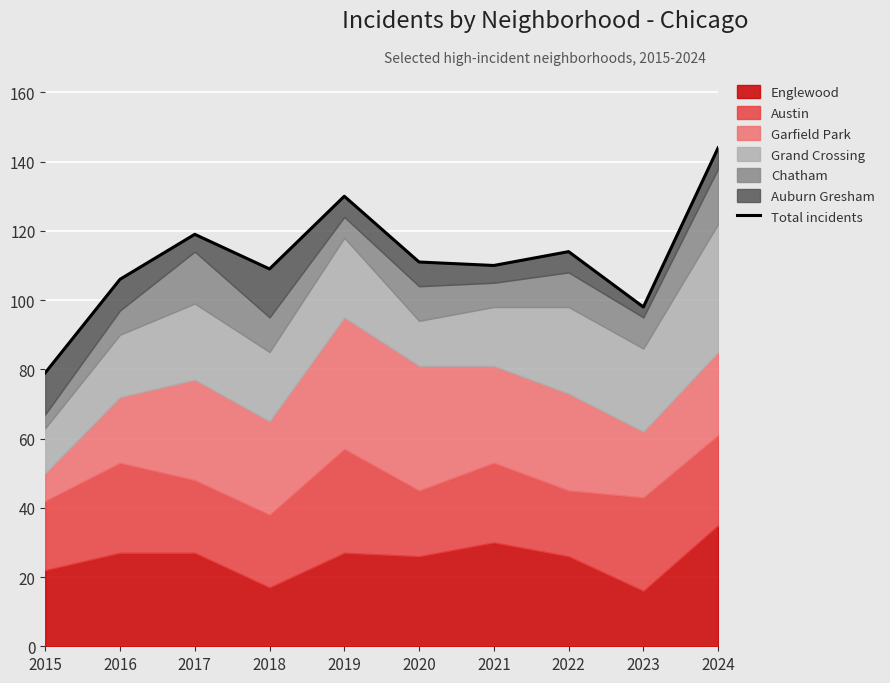

Reading left to right, transcribe all the data shown in this chart.

2015=79	2016=106	2017=119	2018=109	2019=130	2020=111	2021=110	2022=114	2023=98	2024=144